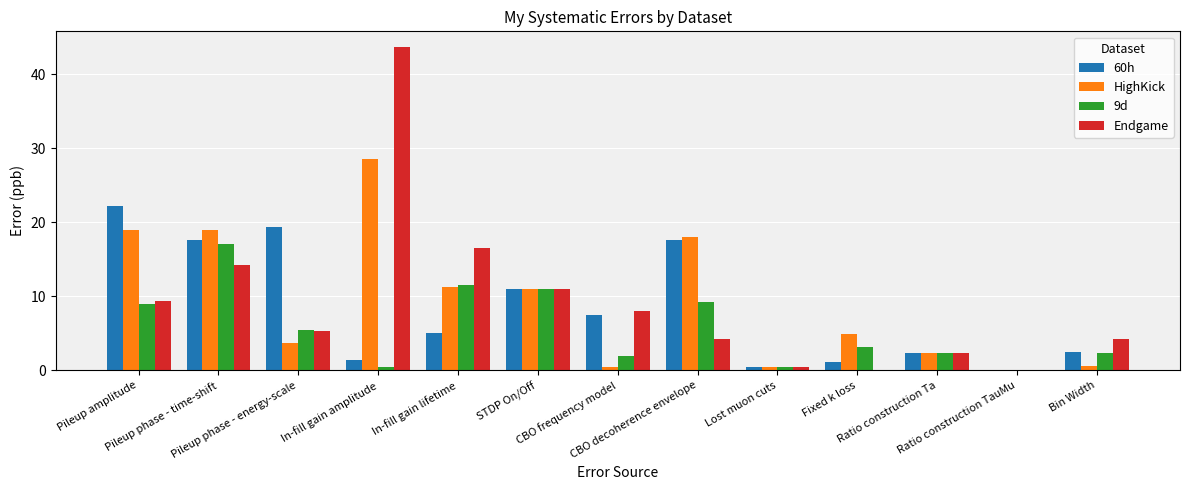

What is the sum of all 60h values?

108.4